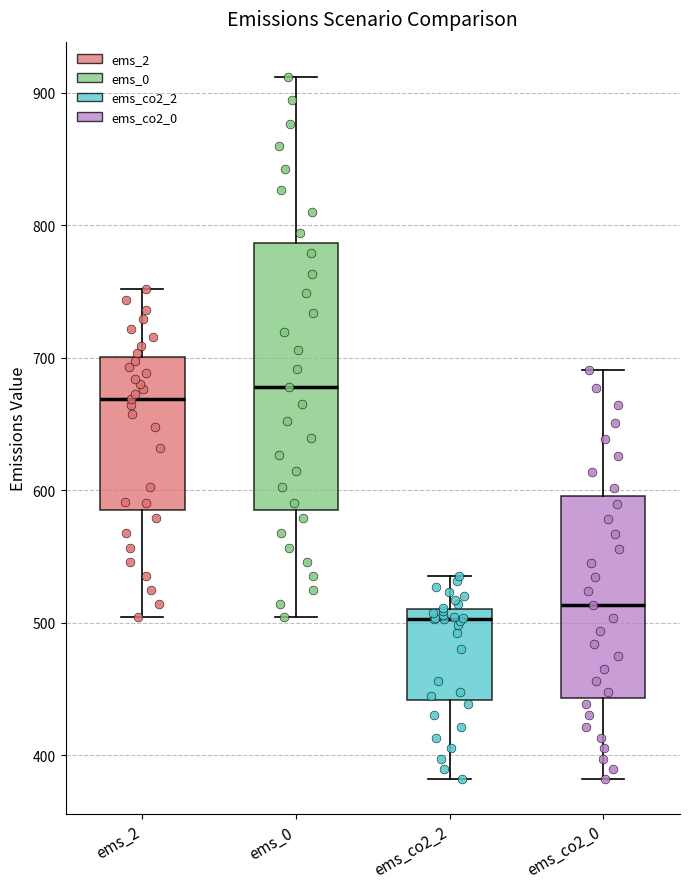

Reading left to right, read every box against the y-axis: the position of its median line, the range the box covers, and the ends of its whiskers. The values are not printed on the chart, so give them approximately, as read against the axis.

ems_2: median 670, box 580 to 700, whiskers 500 to 750
ems_0: median 680, box 580 to 790, whiskers 500 to 910
ems_co2_2: median 500, box 440 to 510, whiskers 380 to 540
ems_co2_0: median 510, box 440 to 600, whiskers 380 to 690